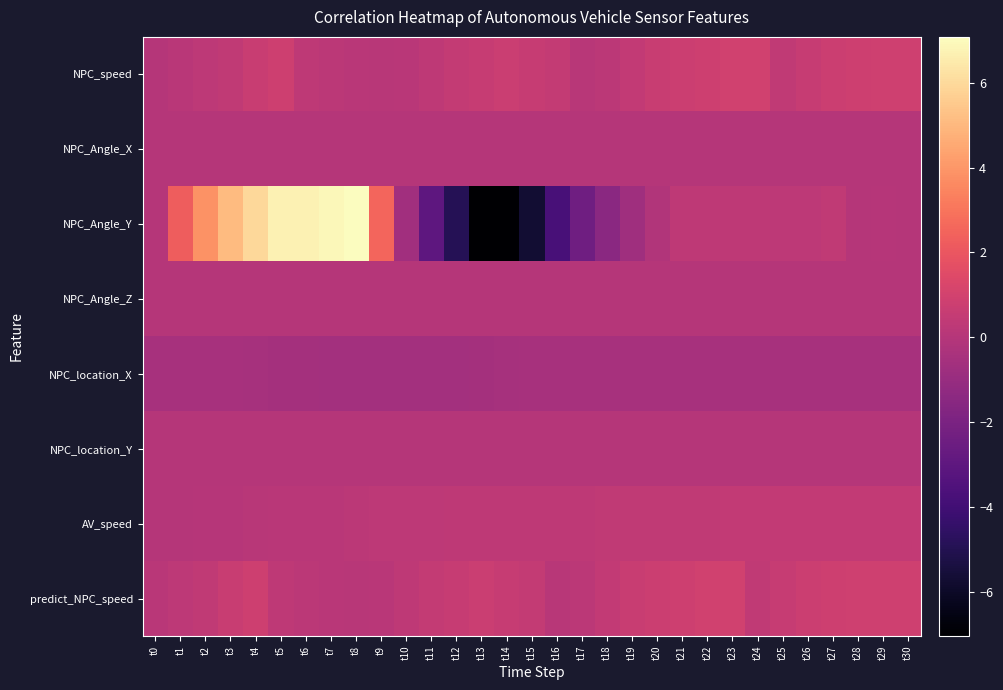

Reading right to left, list all the values displayed in this chart.

NPC_speed: t30=0.9	t29=0.9	t28=0.8	t27=0.8	t26=0.6	t25=0.4	t24=0.9	t23=0.9	t22=0.8	t21=0.8	t20=0.6	t19=0.5	t18=0.2	t17=0.1	t16=0.5	t15=0.6	t14=0.7	t13=0.6	t12=0.5	t11=0.3	t10=0.2	t9=0.1	t8=0.2	t7=0.2	t6=0.3	t5=0.8	t4=0.6	t3=0.4	t2=0.3	t1=0.1	t0=0.0
NPC_Angle_X: t30=-0.0	t29=-0.0	t28=-0.0	t27=-0.0	t26=-0.0	t25=-0.0	t24=-0.0	t23=-0.0	t22=-0.0	t21=-0.0	t20=-0.0	t19=-0.0	t18=-0.0	t17=-0.0	t16=-0.0	t15=-0.0	t14=-0.0	t13=-0.0	t12=-0.0	t11=-0.0	t10=-0.0	t9=-0.0	t8=-0.0	t7=-0.0	t6=-0.0	t5=-0.0	t4=0.0	t3=0.0	t2=0.0	t1=-0.0	t0=0.0
NPC_Angle_Y: t30=0.0	t29=0.0	t28=-0.0	t27=0.4	t26=0.3	t25=0.3	t24=0.3	t23=0.3	t22=0.3	t21=0.3	t20=-0.1	t19=-0.7	t18=-1.4	t17=-2.4	t16=-3.7	t15=-5.7	t14=-7.0	t13=-7.0	t12=-4.9	t11=-3.0	t10=-0.7	t9=2.5	t8=7.1	t7=6.9	t6=6.7	t5=6.7	t4=6.0	t3=5.0	t2=3.9	t1=2.2	t0=-0.0
NPC_Angle_Z: t30=-0.0	t29=-0.0	t28=-0.0	t27=-0.0	t26=-0.0	t25=-0.0	t24=-0.0	t23=-0.0	t22=-0.0	t21=-0.0	t20=-0.0	t19=-0.0	t18=-0.0	t17=-0.0	t16=-0.0	t15=-0.0	t14=-0.0	t13=-0.0	t12=-0.0	t11=-0.0	t10=-0.0	t9=0.0	t8=-0.0	t7=-0.0	t6=-0.0	t5=-0.0	t4=-0.0	t3=0.0	t2=0.0	t1=-0.0	t0=0.0
NPC_location_X: t30=-0.4	t29=-0.4	t28=-0.4	t27=-0.4	t26=-0.4	t25=-0.4	t24=-0.4	t23=-0.4	t22=-0.4	t21=-0.4	t20=-0.4	t19=-0.4	t18=-0.4	t17=-0.4	t16=-0.4	t15=-0.5	t14=-0.5	t13=-0.6	t12=-0.6	t11=-0.6	t10=-0.6	t9=-0.6	t8=-0.6	t7=-0.6	t6=-0.6	t5=-0.5	t4=-0.5	t3=-0.5	t2=-0.5	t1=-0.4	t0=-0.4
NPC_location_Y: t30=0.0	t29=0.0	t28=0.0	t27=0.0	t26=0.0	t25=0.0	t24=0.0	t23=0.0	t22=0.0	t21=0.0	t20=0.0	t19=0.0	t18=0.0	t17=0.0	t16=0.0	t15=0.0	t14=0.0	t13=0.0	t12=0.0	t11=0.0	t10=0.0	t9=0.0	t8=0.0	t7=0.0	t6=0.0	t5=0.0	t4=0.0	t3=0.0	t2=0.0	t1=0.0	t0=-0.0
AV_speed: t30=0.4	t29=0.4	t28=0.4	t27=0.4	t26=0.4	t25=0.4	t24=0.4	t23=0.4	t22=0.4	t21=0.4	t20=0.4	t19=0.4	t18=0.4	t17=0.3	t16=0.3	t15=0.3	t14=0.3	t13=0.3	t12=0.3	t11=0.3	t10=0.3	t9=0.2	t8=0.2	t7=0.2	t6=0.2	t5=0.1	t4=0.1	t3=0.1	t2=0.0	t1=0.0	t0=0.0
predict_NPC_speed: t30=0.9	t29=0.9	t28=0.9	t27=0.8	t26=0.8	t25=0.6	t24=0.4	t23=0.9	t22=0.9	t21=0.8	t20=0.8	t19=0.6	t18=0.5	t17=0.2	t16=0.1	t15=0.5	t14=0.6	t13=0.7	t12=0.6	t11=0.5	t10=0.3	t9=0.2	t8=0.1	t7=0.2	t6=0.2	t5=0.3	t4=0.8	t3=0.6	t2=0.4	t1=0.3	t0=0.1